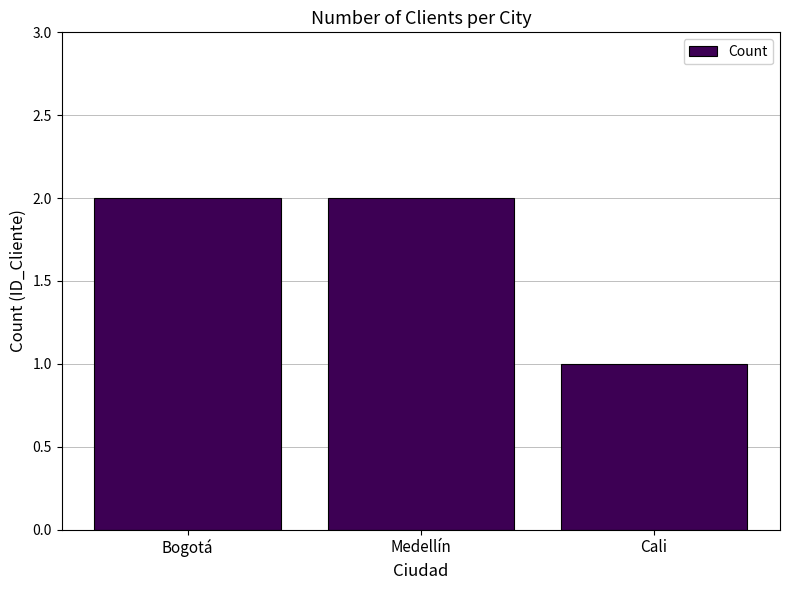

How many data points are less than 2?

1